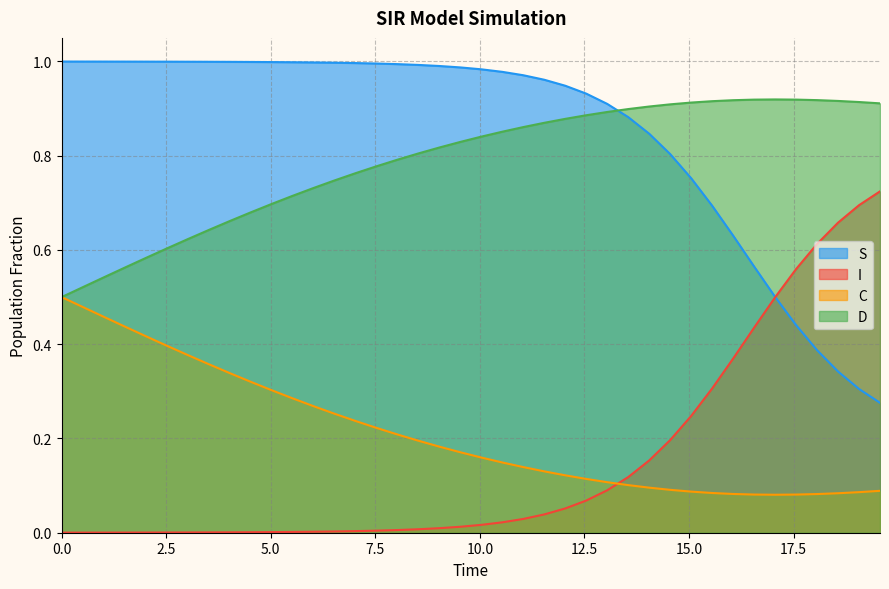

What are all the series names shown in the legend?

S, I, C, D